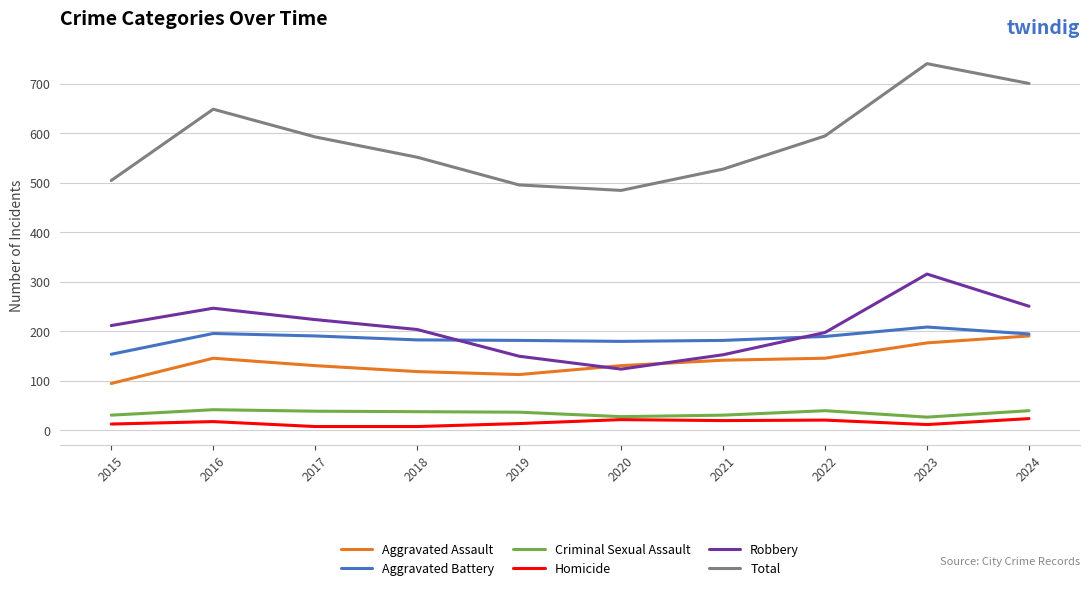

What is the minimum value for Robbery?

124